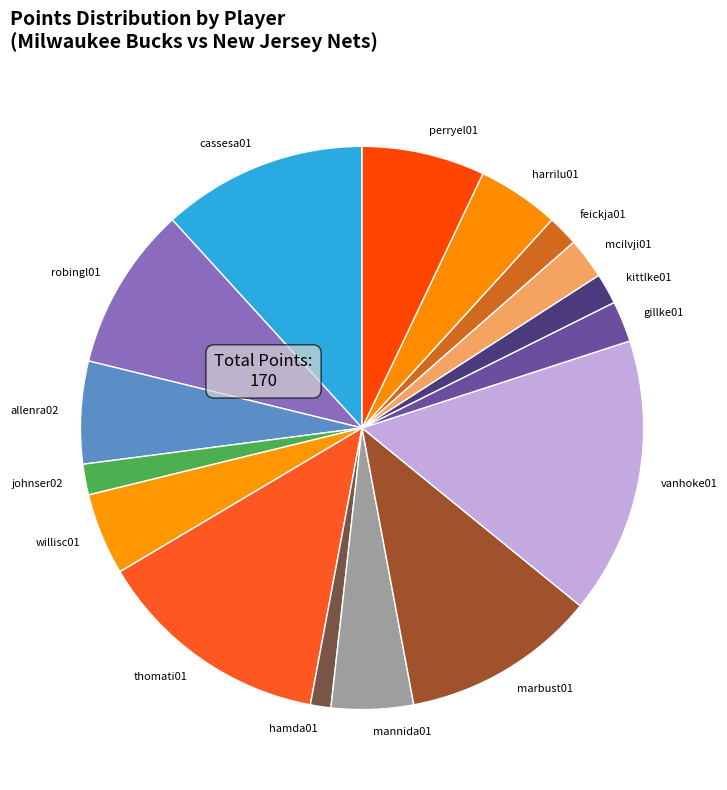

Which has a higher value, cassesa01 or kittlke01?

cassesa01